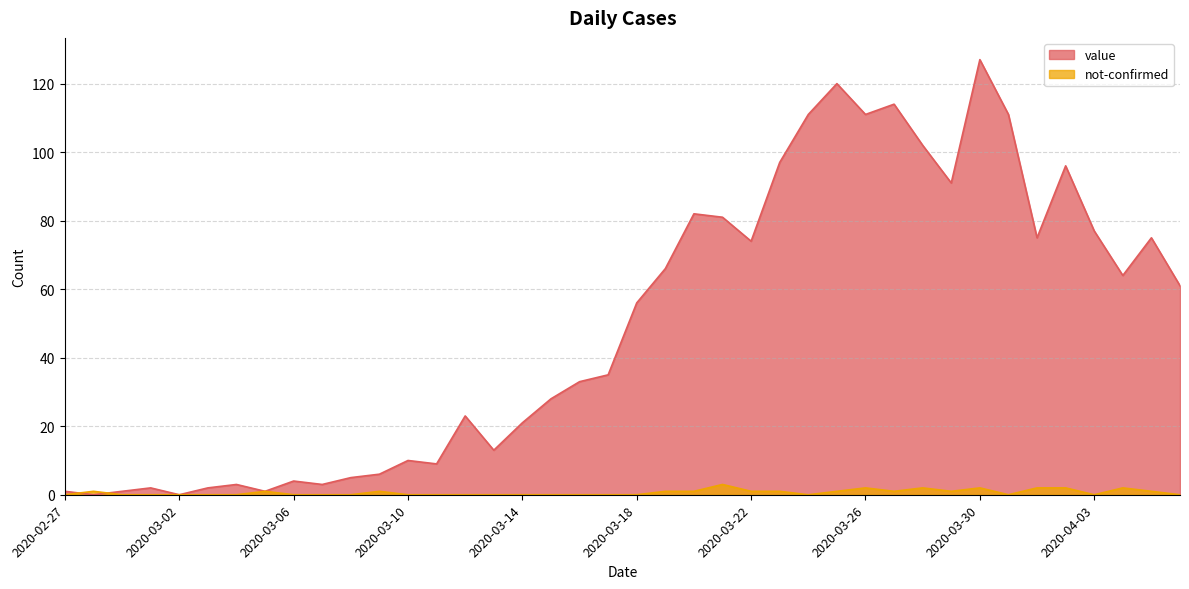

Count the number of categories in the chart.

40